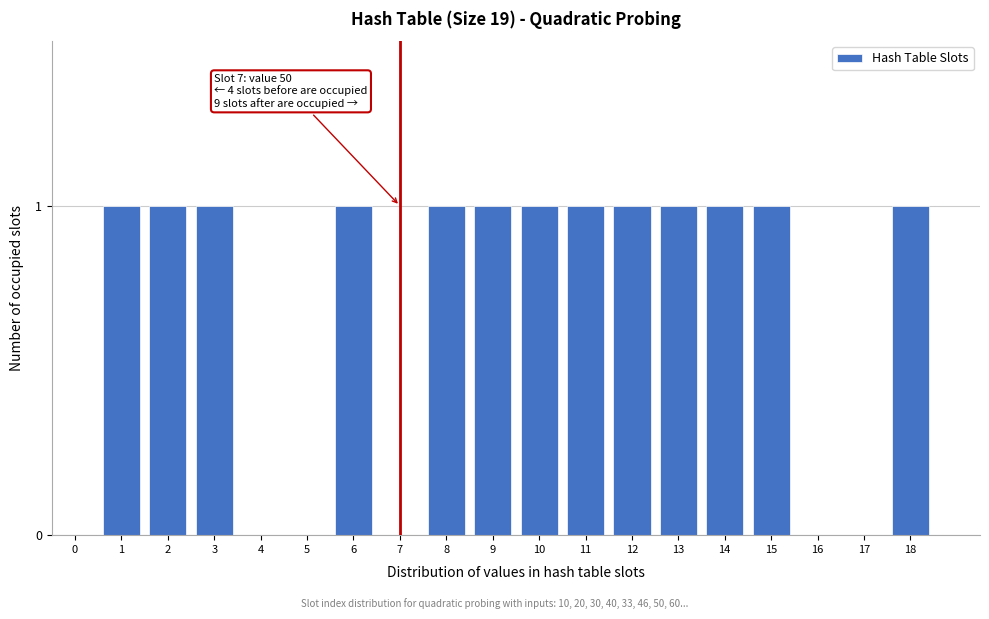

Reading right to left, list all the values displayed in this chart.

18=1	17=0	16=0	15=1	14=1	13=1	12=1	11=1	10=1	9=1	8=1	7=0	6=1	5=0	4=0	3=1	2=1	1=1	0=0